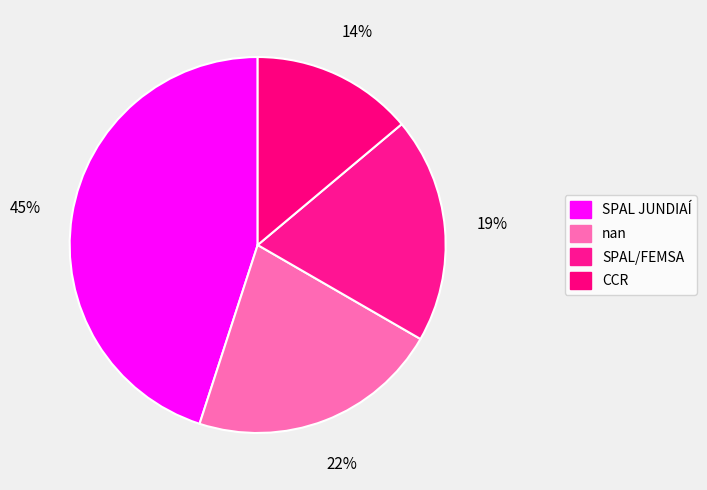

To the nearest percent, what is the average slice percentage?

25%